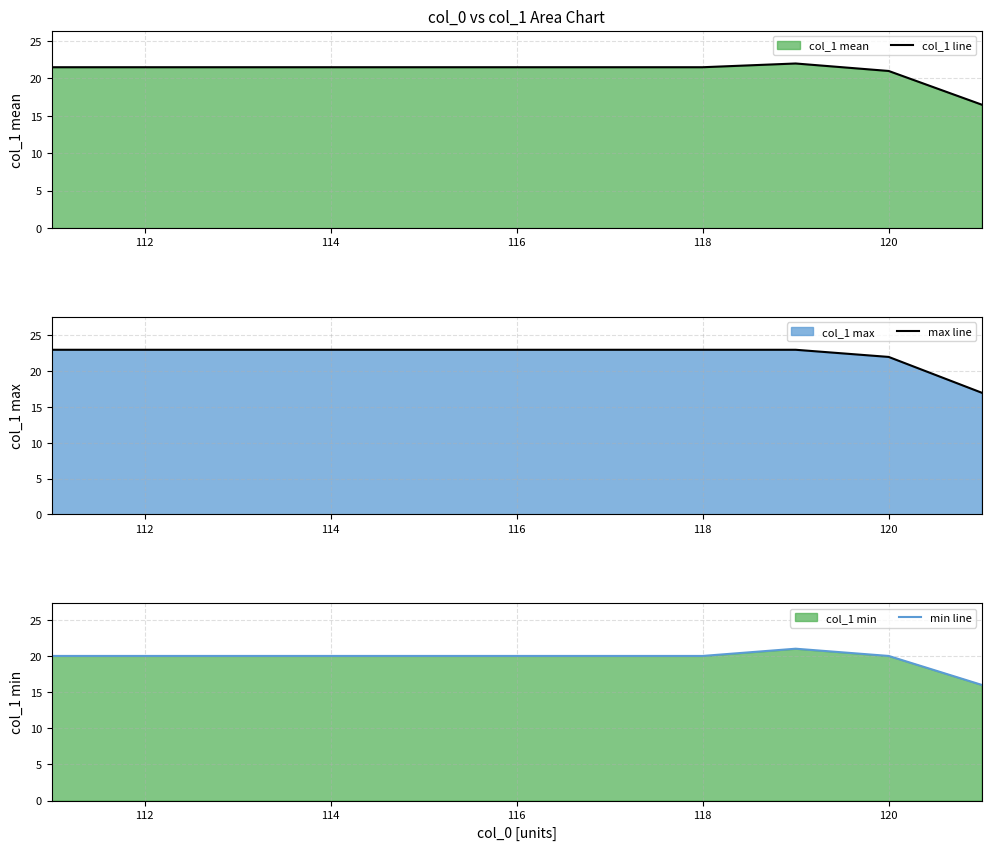

What is the highest value of the min line series?

21